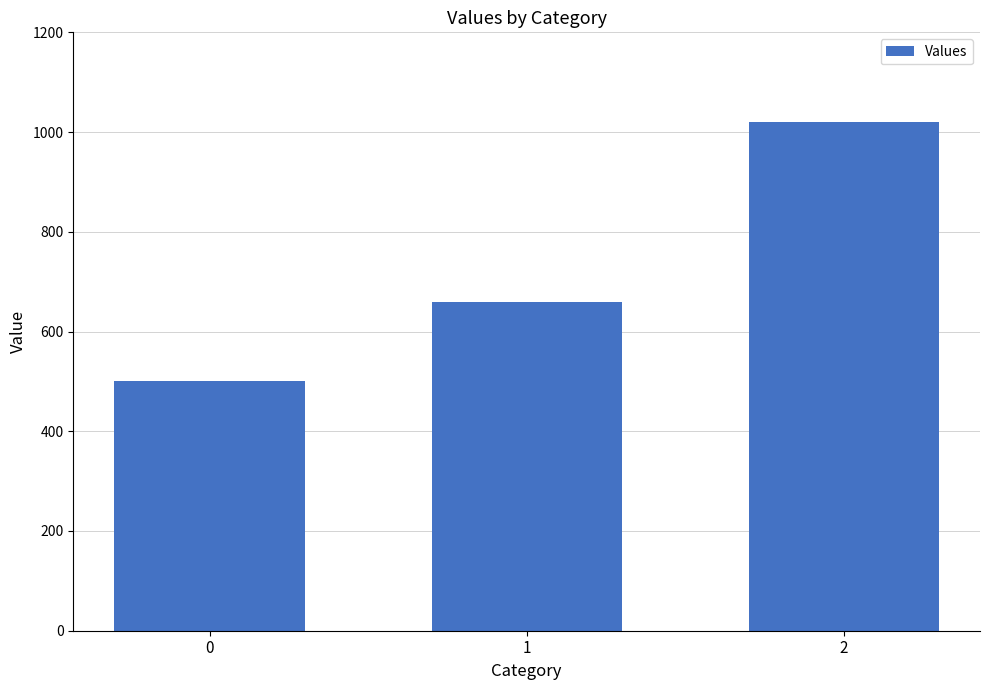

What is the smallest value displayed?

500